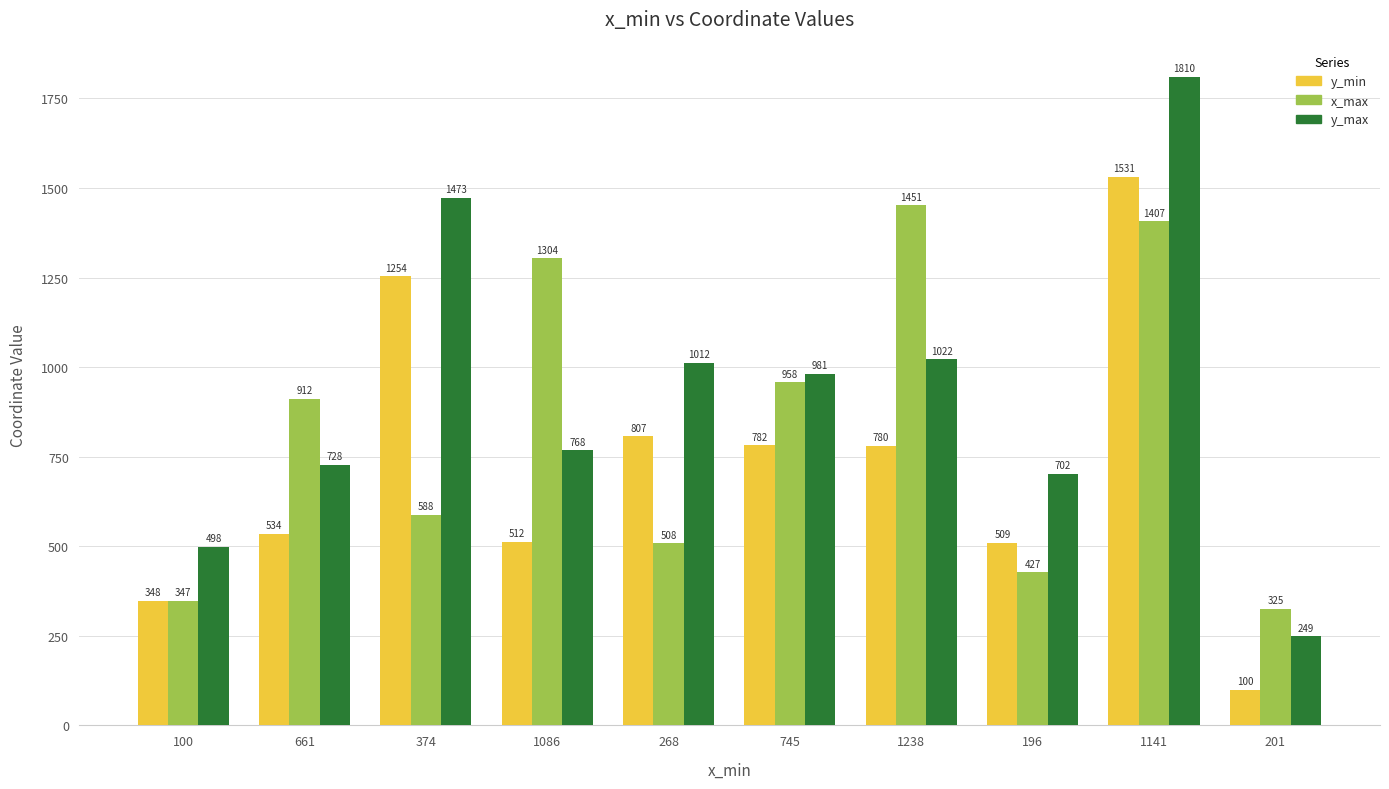

What is the value of the x_max bar at the 4th from the left?

1304